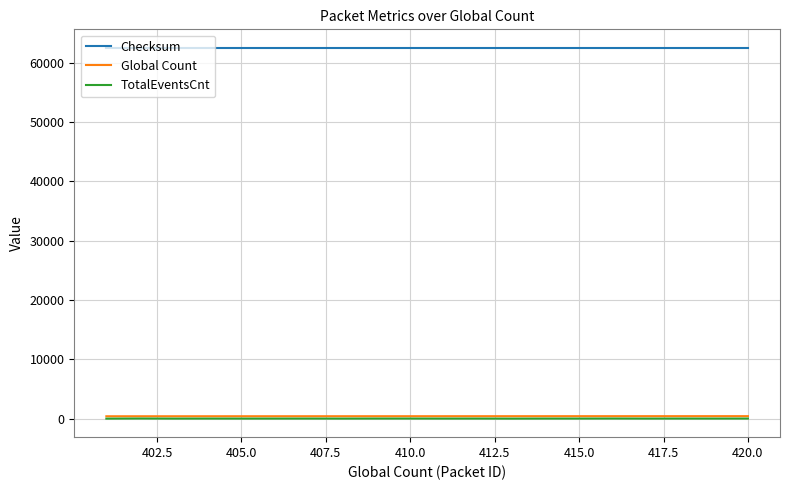

Which series has the largest total across all categories?

Checksum